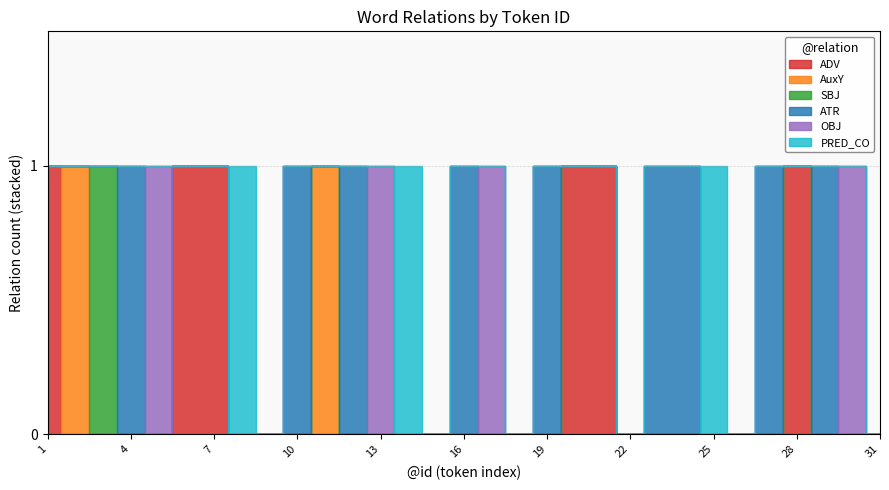

What is the maximum value for ATR?

1